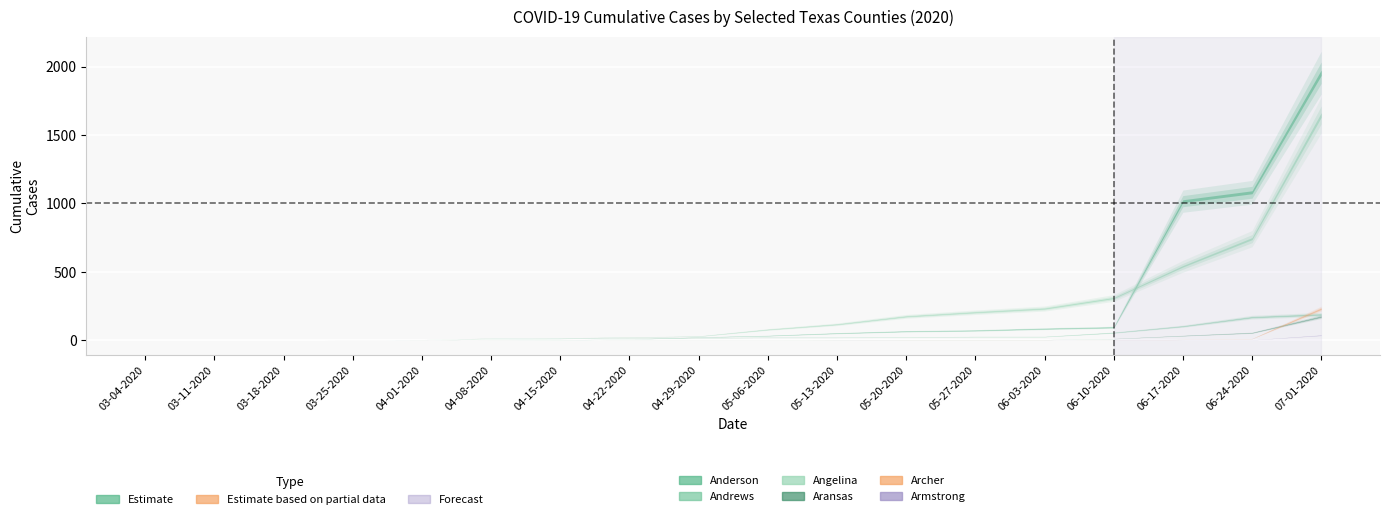

Does the chart display data point markers on the line(s)?

No